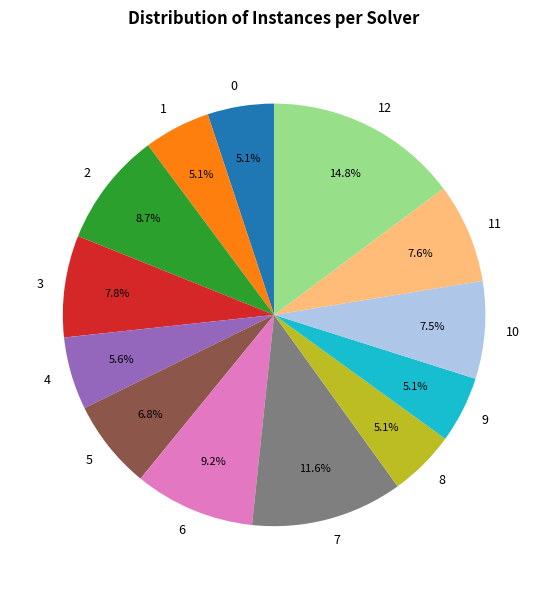

The 1 slice represents 1% of the pie. True or false?

False